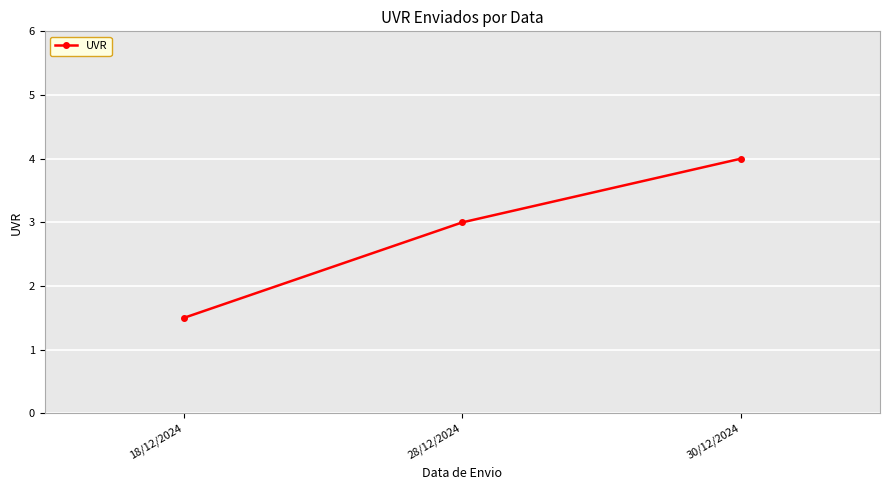

Is it true that the value at 28/12/2024 is 3.0?

True